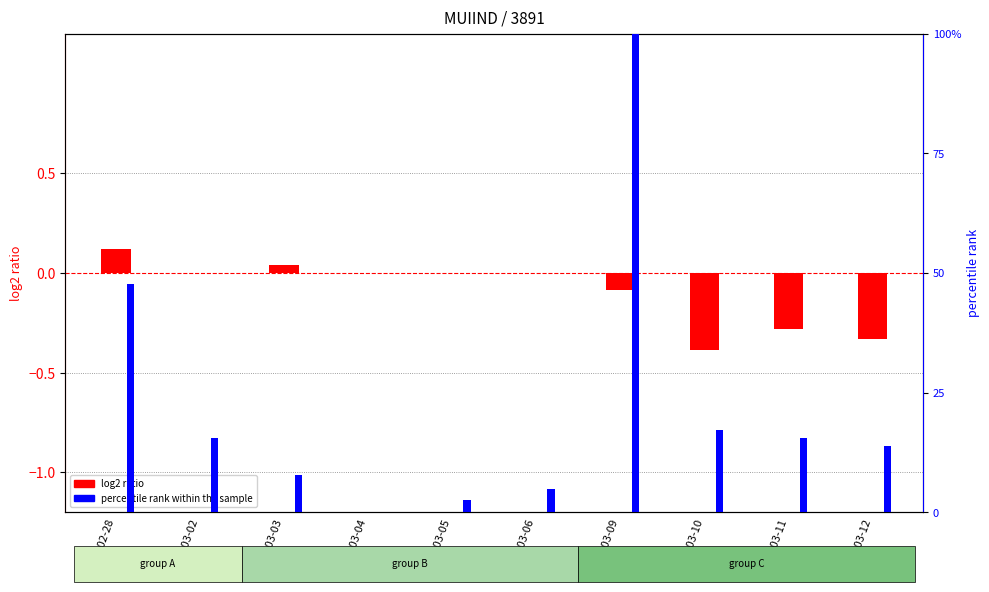

The value of log2 ratio at 2020-03-05 is 0.0. True or false?

True